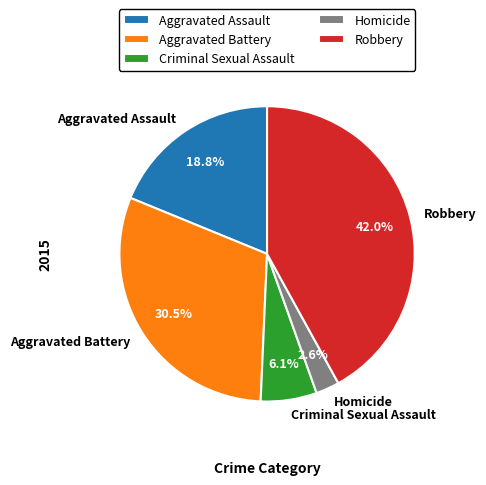

To the nearest percent, what is the average slice percentage?

20%